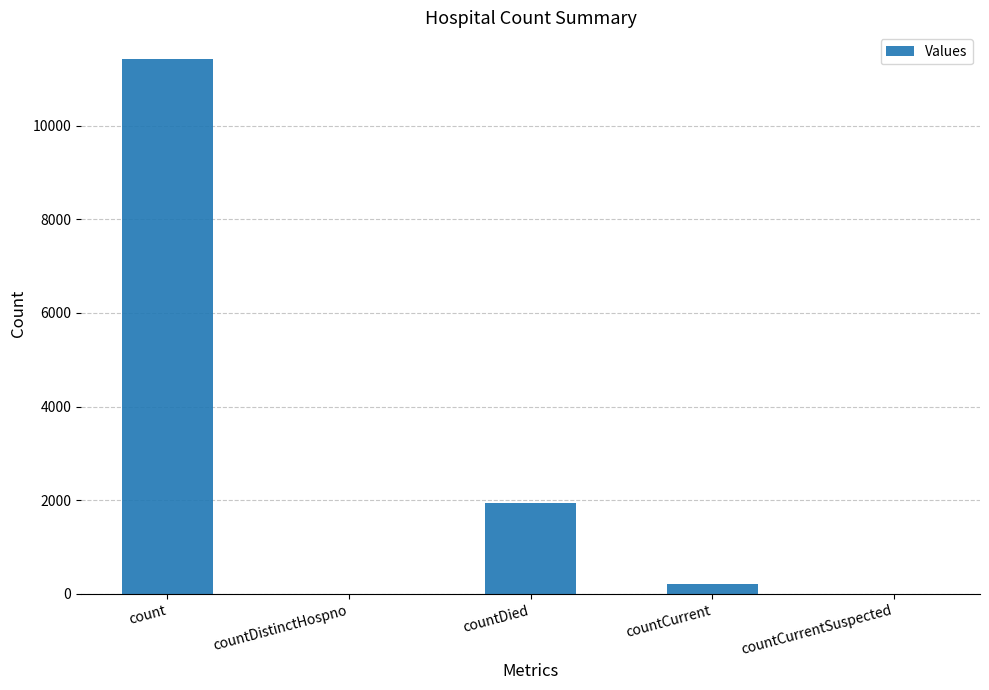

Does the chart contain stacked bars?

No